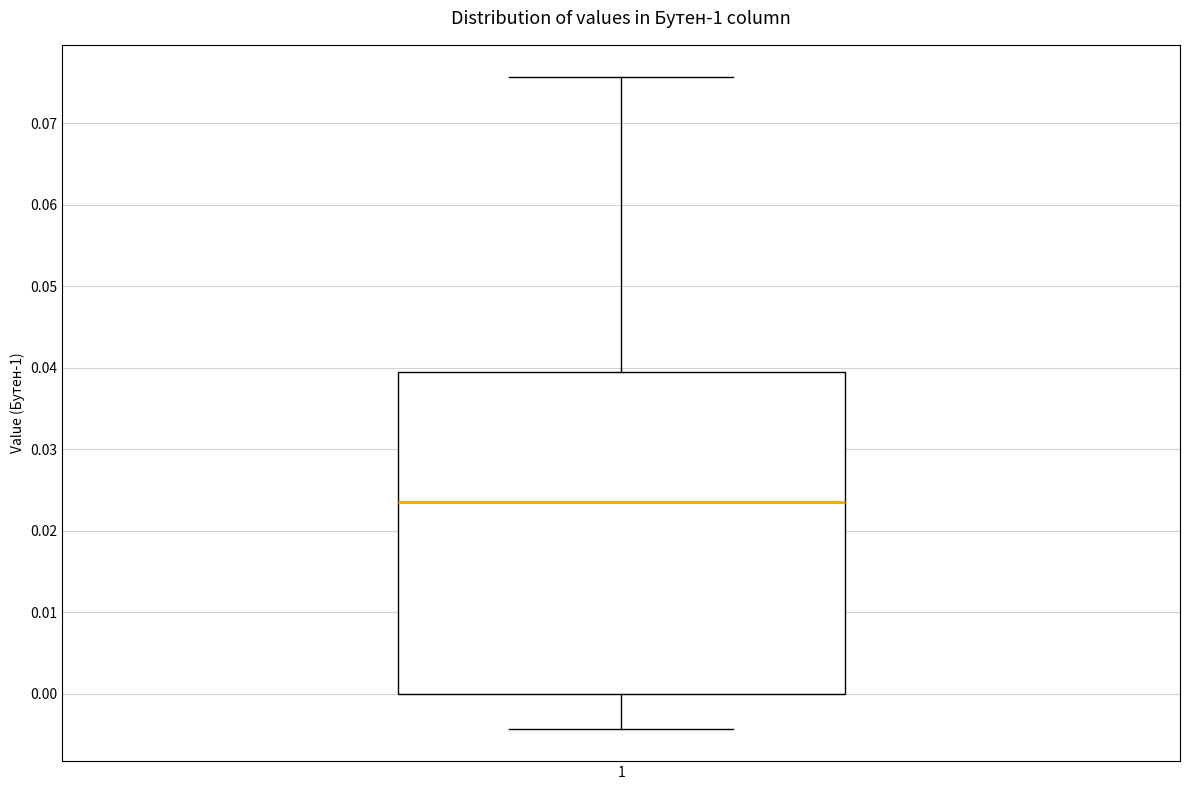

Where is the lower edge of the box at x = 1 on the y-axis? The values are not printed on the chart, so give them approximately, as read against the axis.

0.000